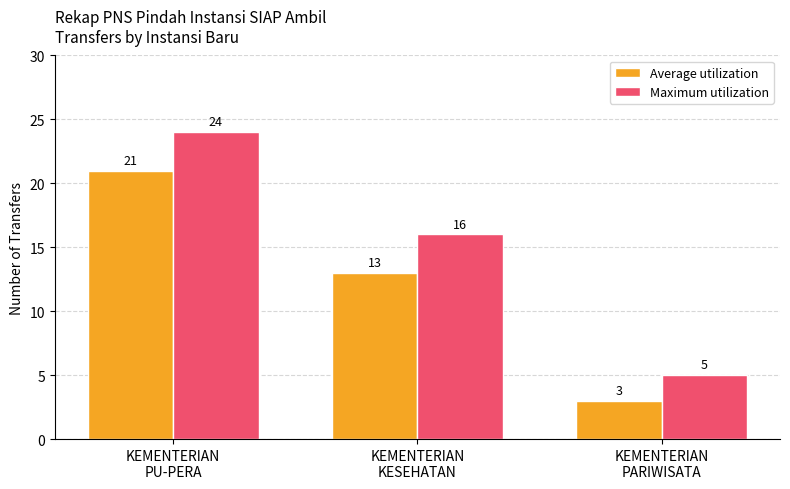

What is the value of the Average utilization bar at the 2nd from the left?

13